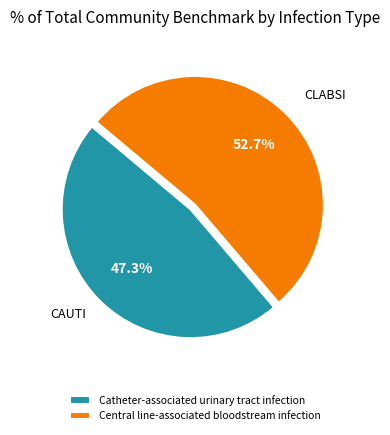

What percentage do Central line-associated bloodstream infection and Catheter-associated urinary tract infection together represent?

100.0%